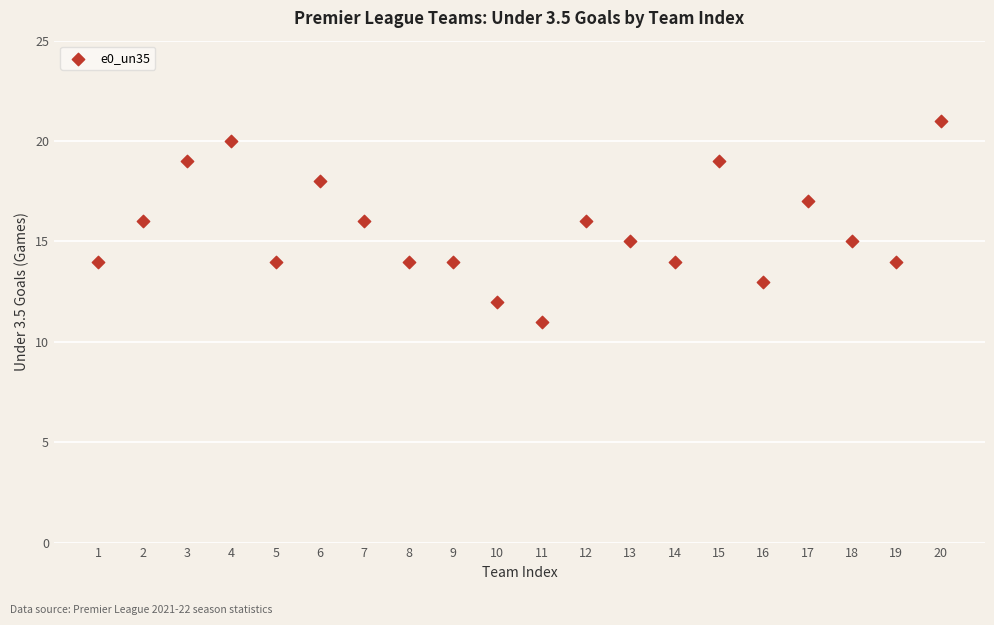

What is the range of X values (max minus min)?

19